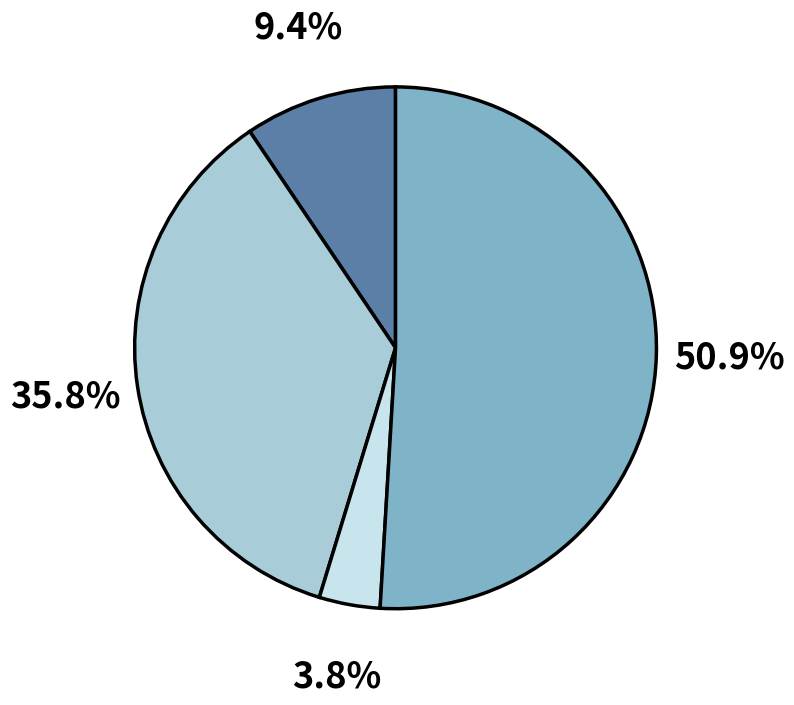

Is there a majority slice in this chart?

Yes